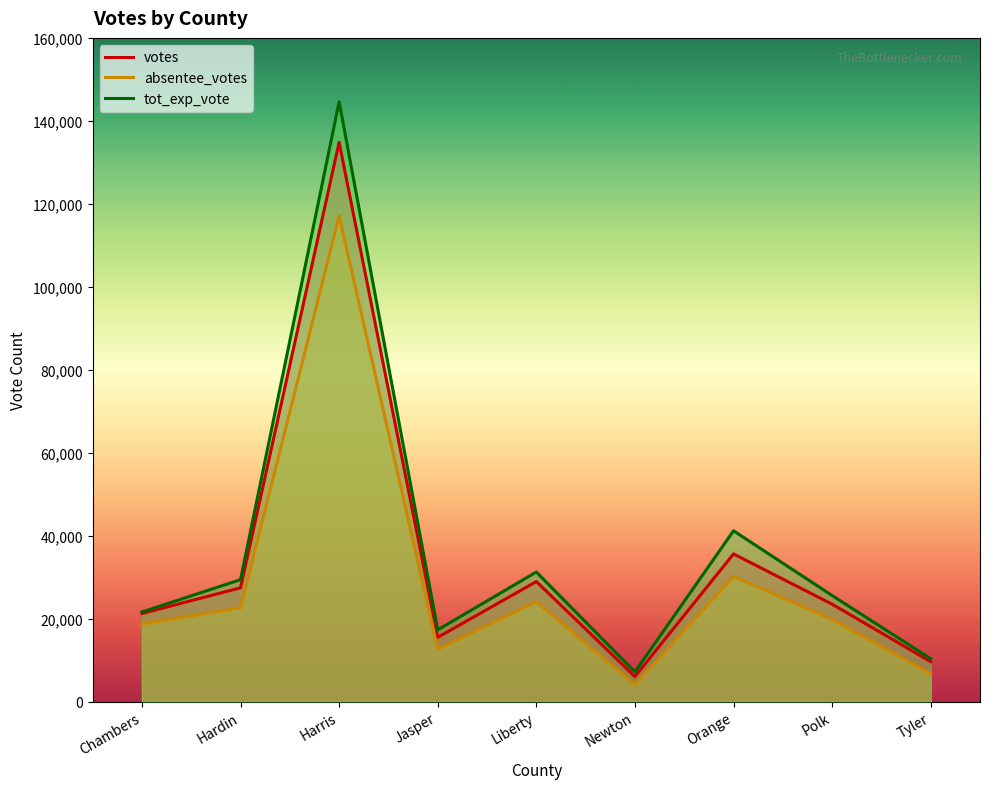

What is the label of the 3rd point from the right?

Orange